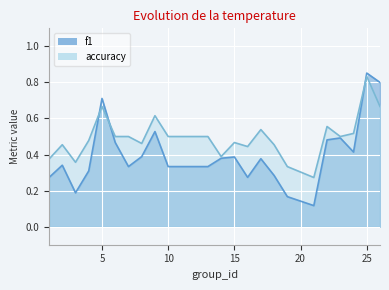

What is the smallest value displayed?

0.1